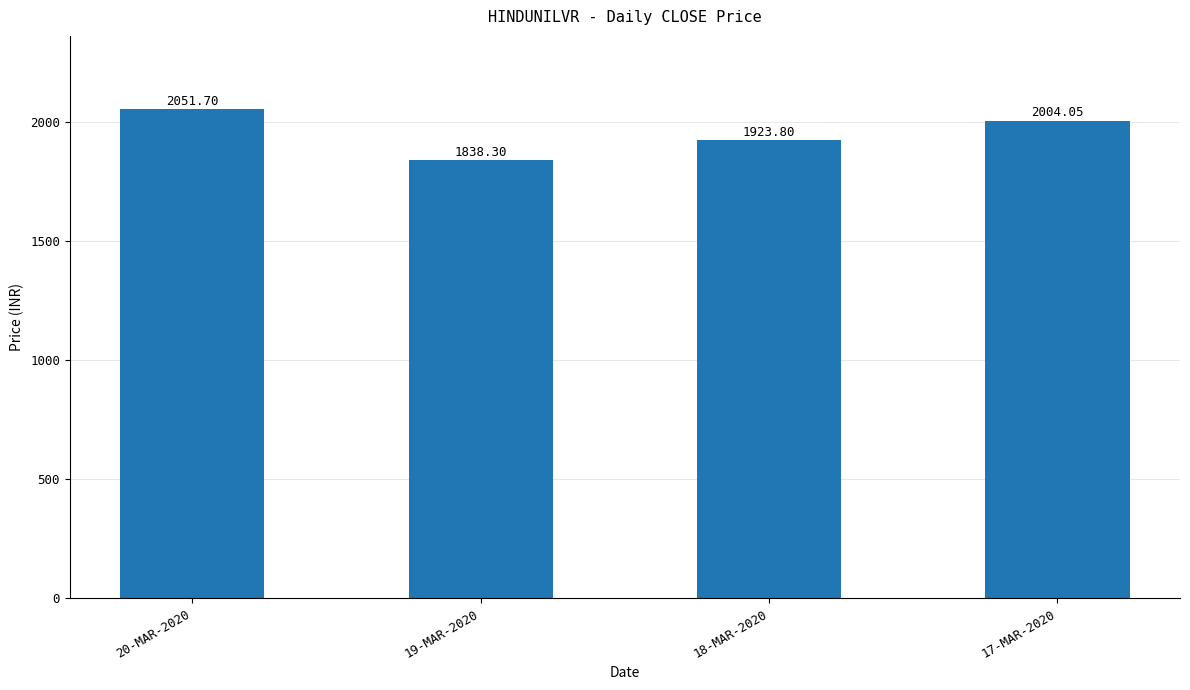

What is the difference between the maximum and minimum values?

213.4